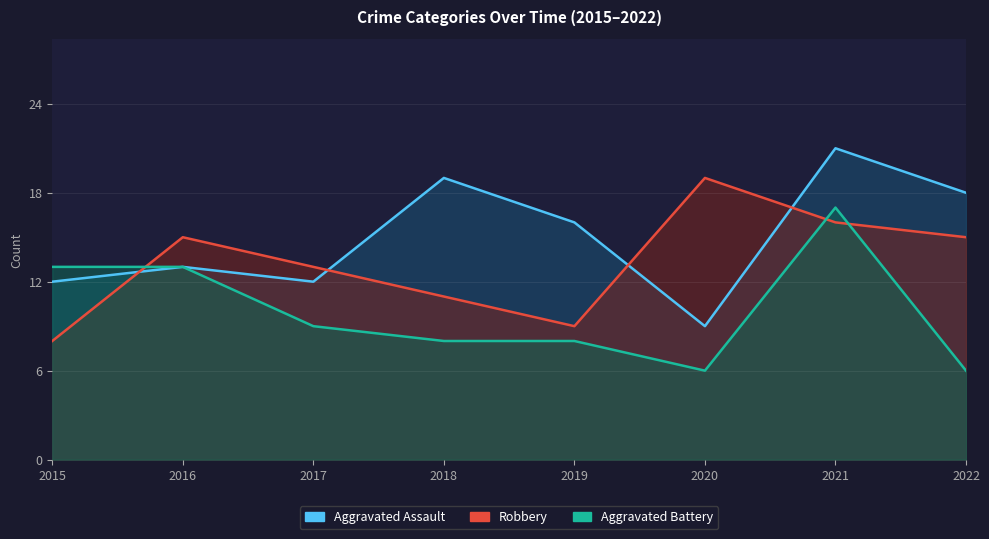

What is the value of the Robbery point at the 4th from the left?

11